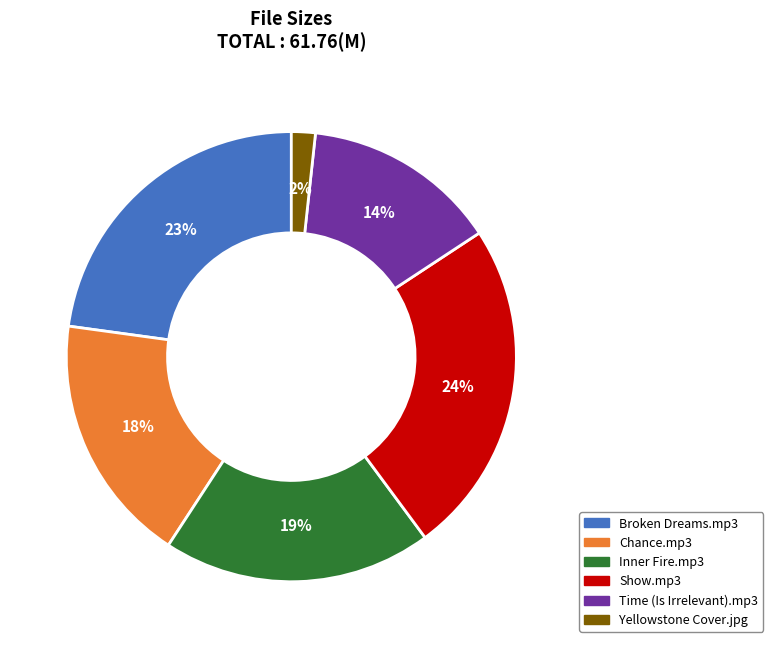

The Time (Is Irrelevant).mp3 slice represents 14% of the pie. True or false?

True